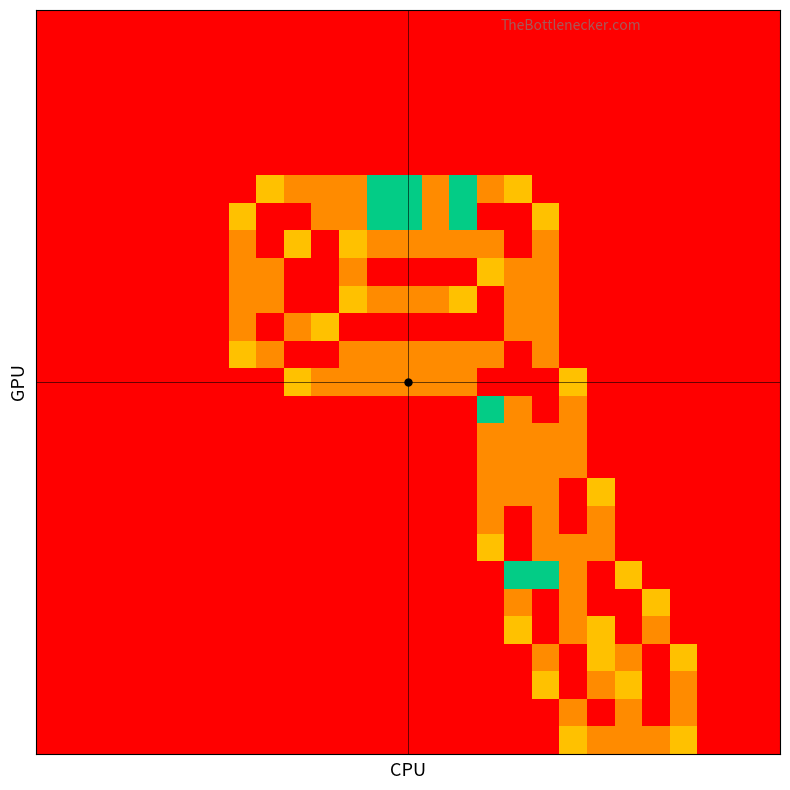

At which category is the sum across all series the highest?

18